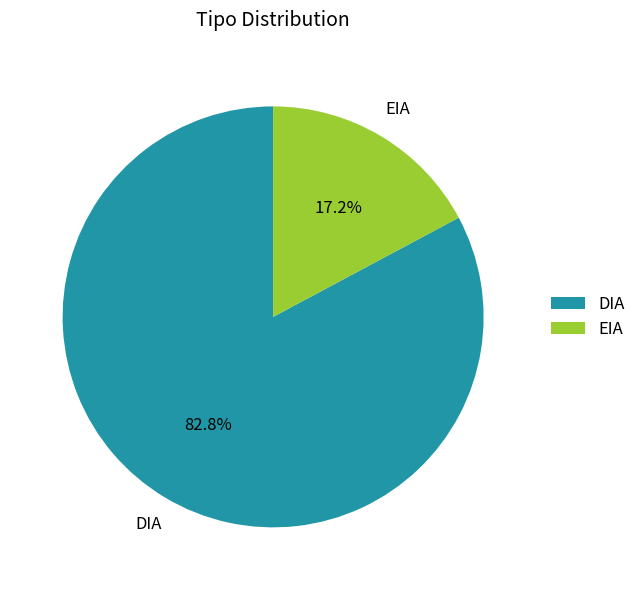

Is the sum of DIA and EIA greater than half?

Yes